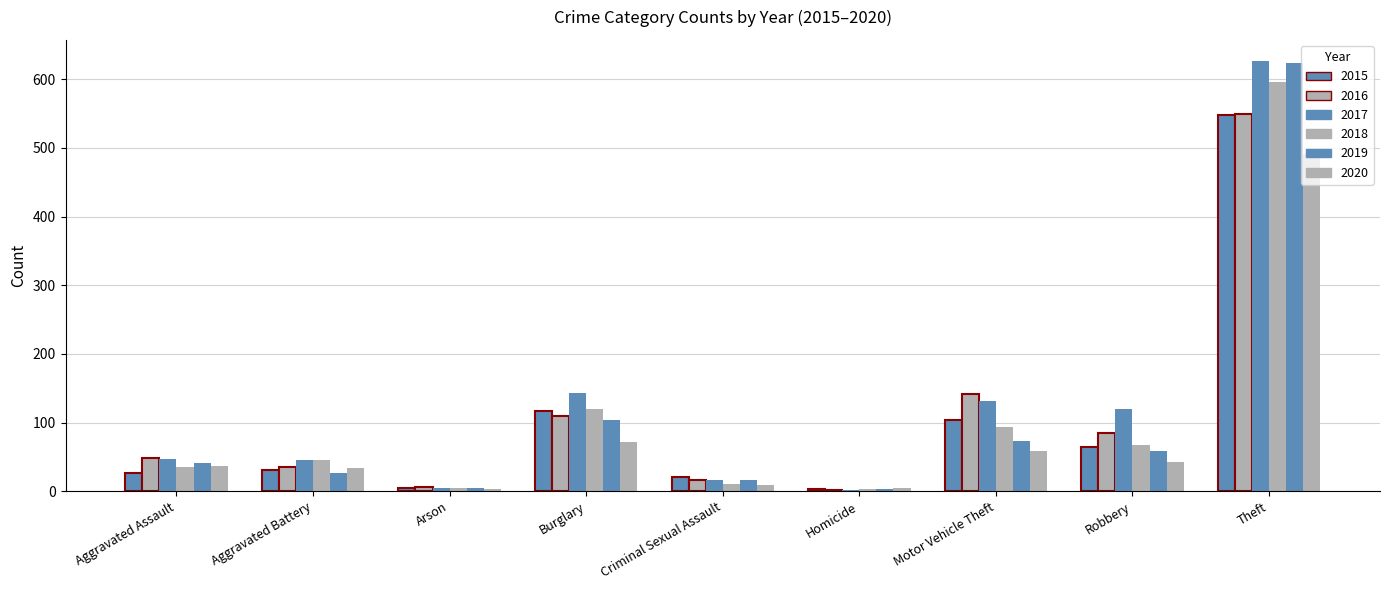

At which label does 2019 reach its minimum?

Homicide